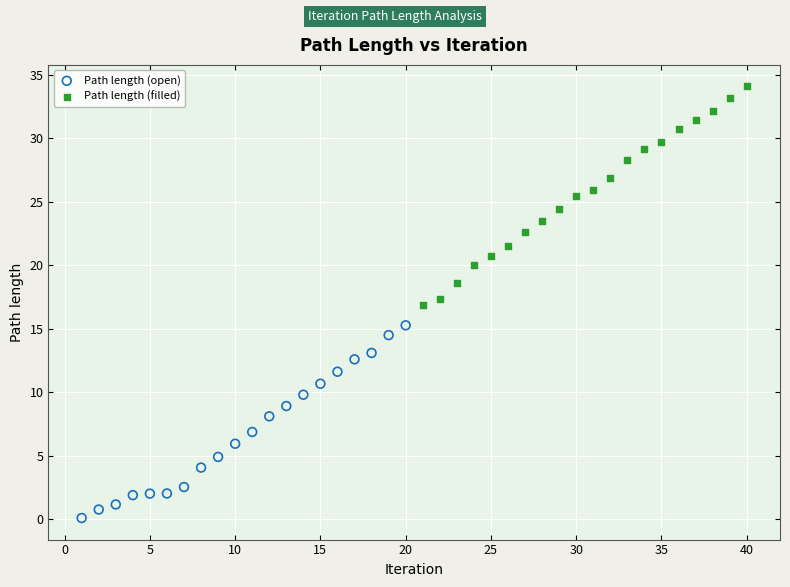

Which series contains the lowest Y value?

Path length (open)